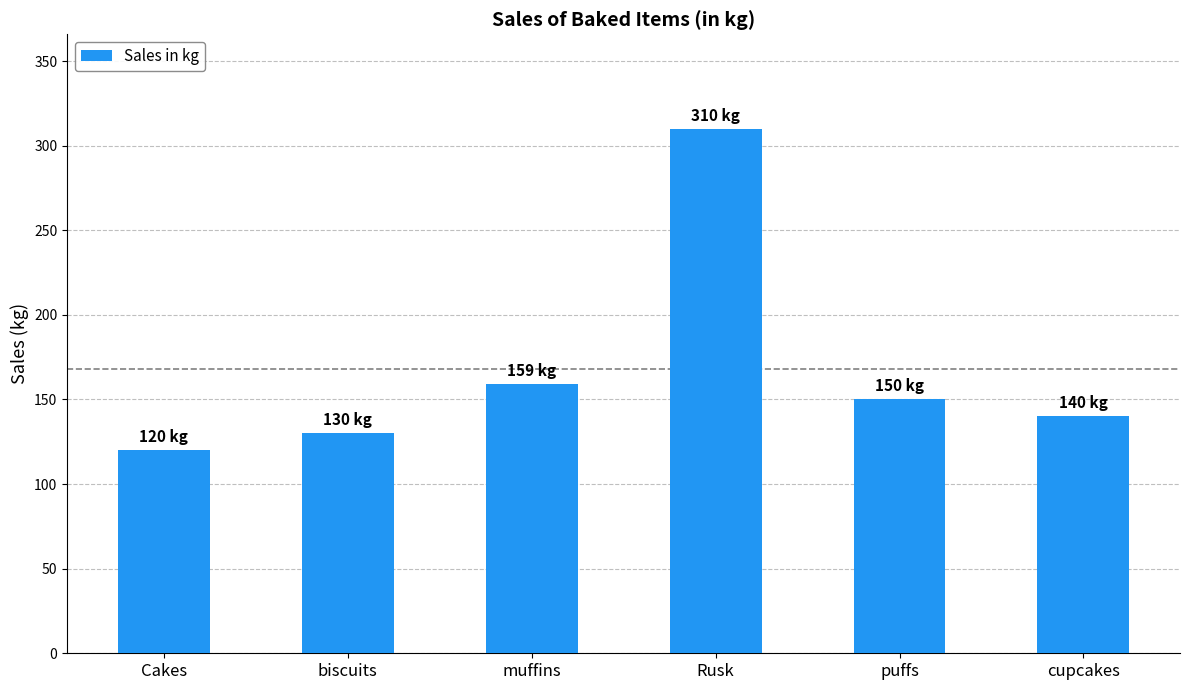

What is the difference between the maximum and minimum values?

190